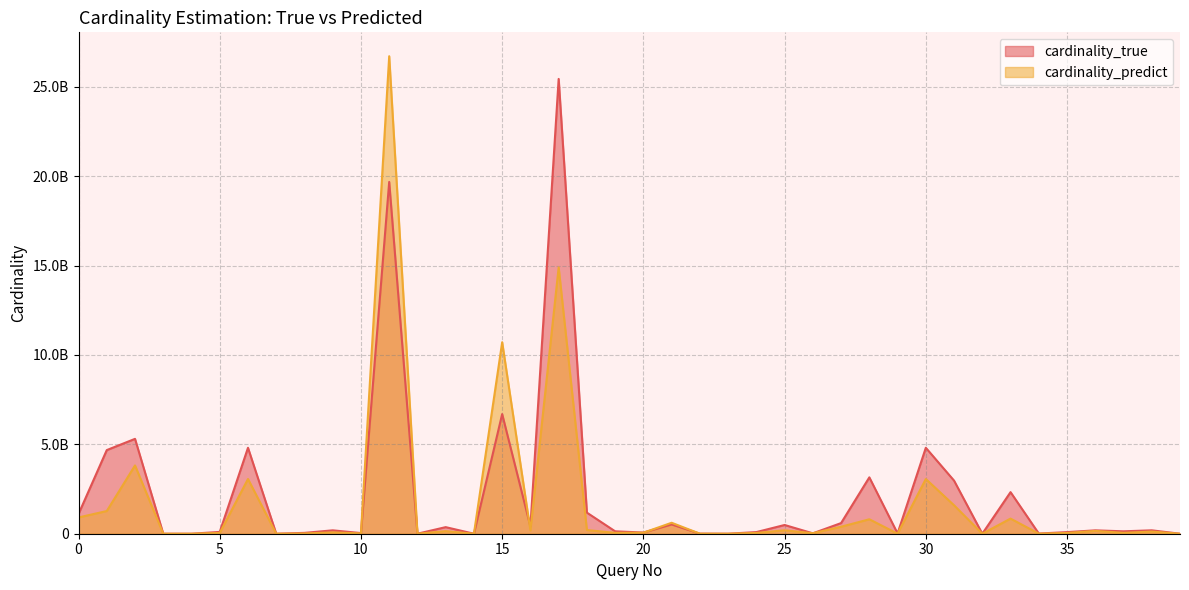

The cardinality_true series shows 708108214.1 at 16. True or false?

False